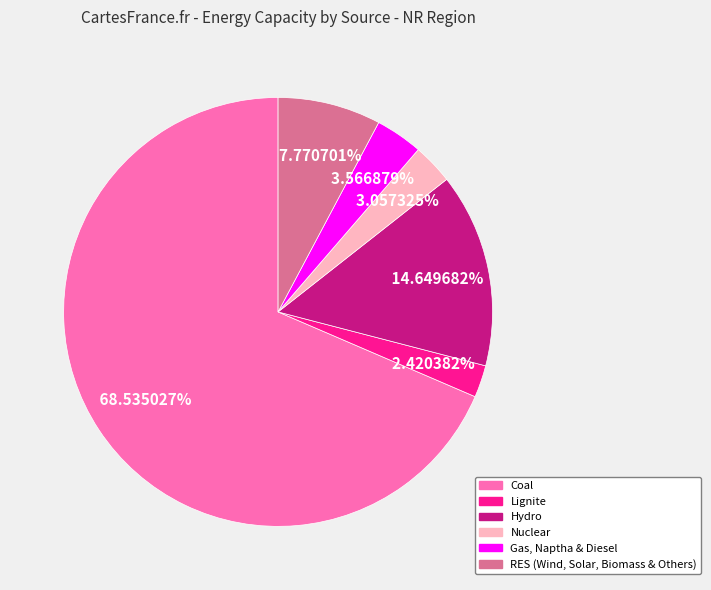

Combined, what portion of the pie is Lignite and Coal?

71.0%